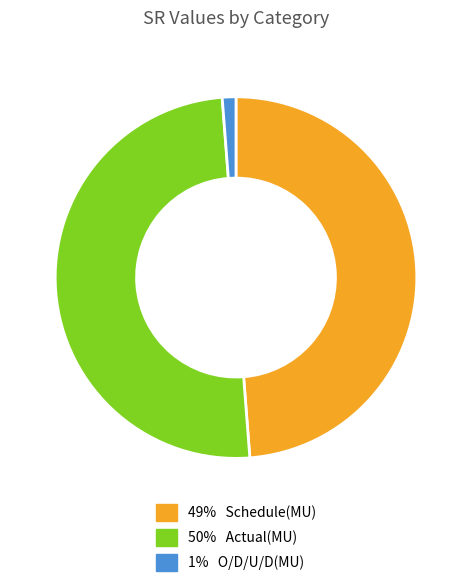

How many slices are in this pie chart?

3